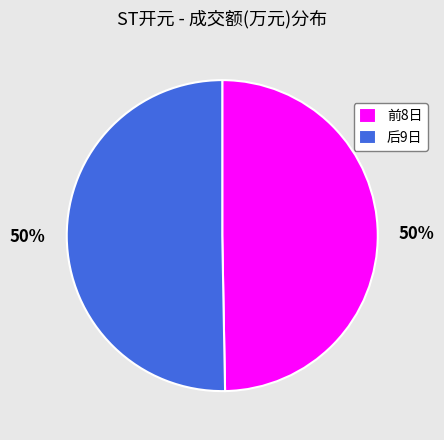

To the nearest percent, what is the combined percentage of 后9日 and 前8日?

100%